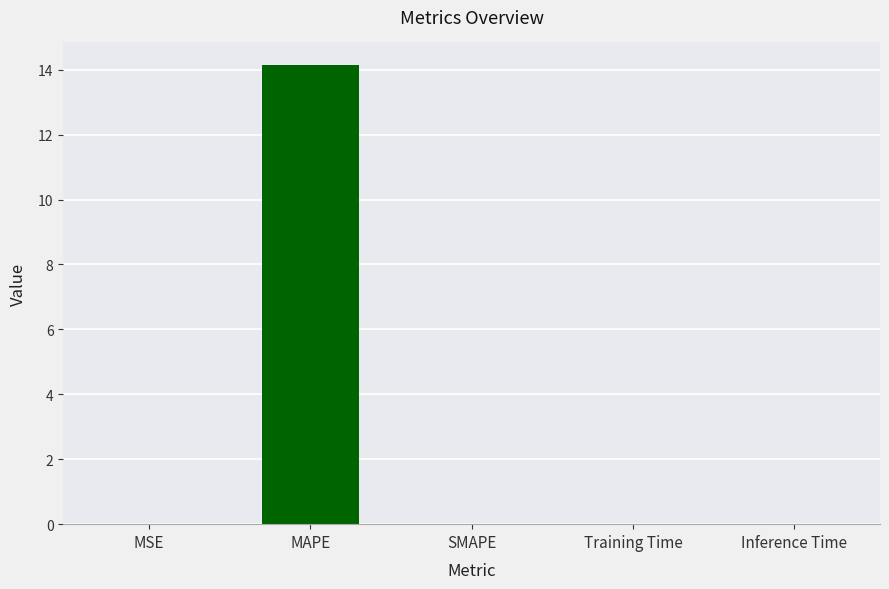

Is it true that the value at SMAPE is 0.0?

True